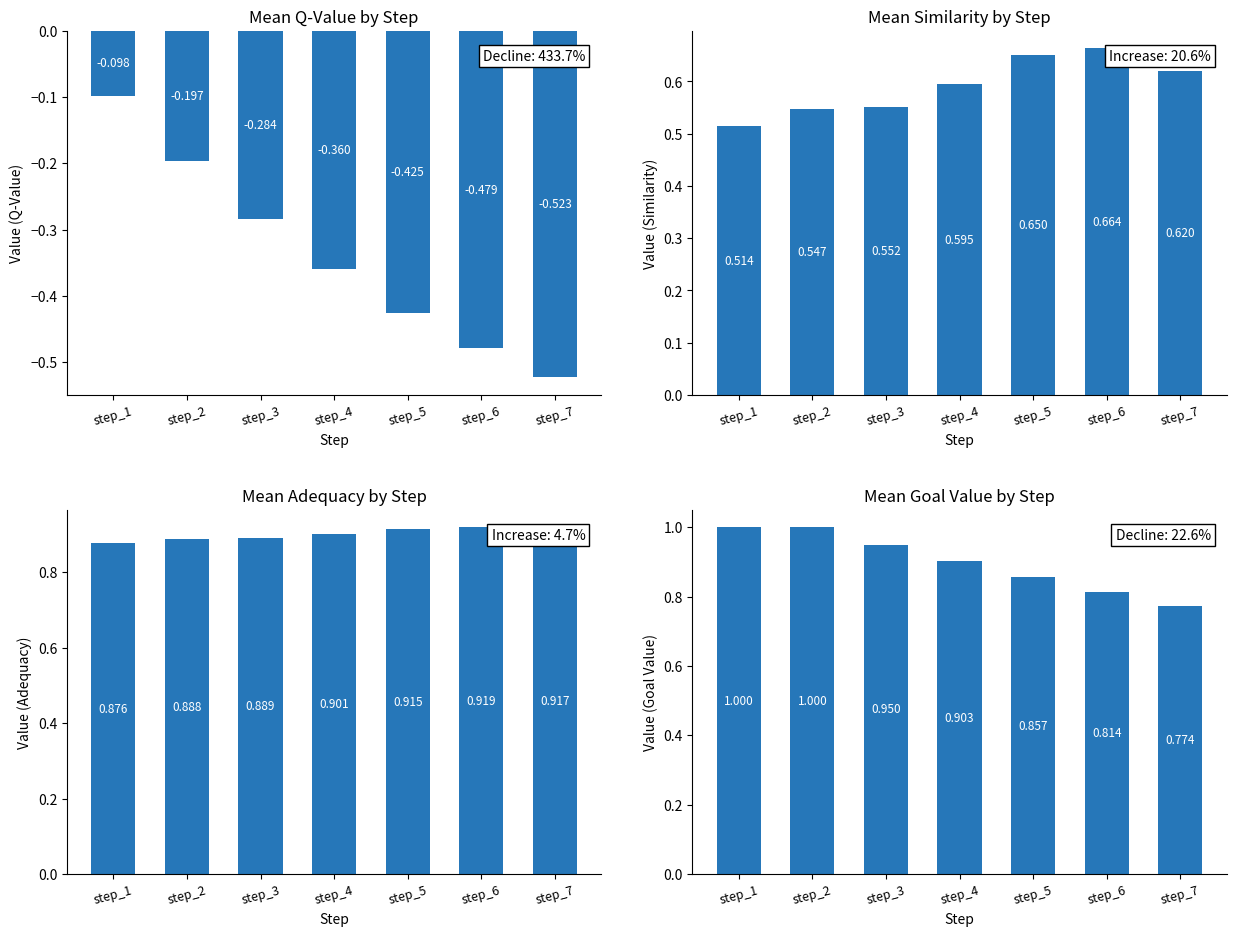

At which category is the sum across all series the highest?

step_1